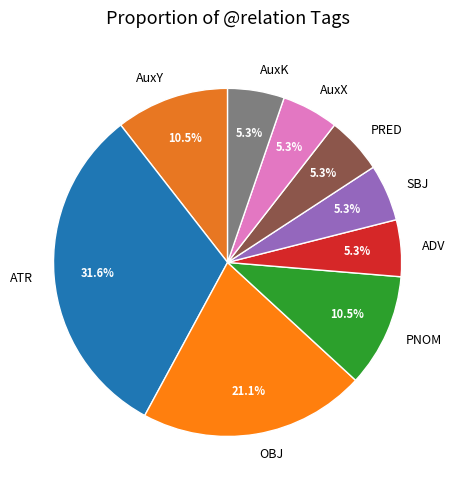

To the nearest percent, what is the average slice percentage?

11%